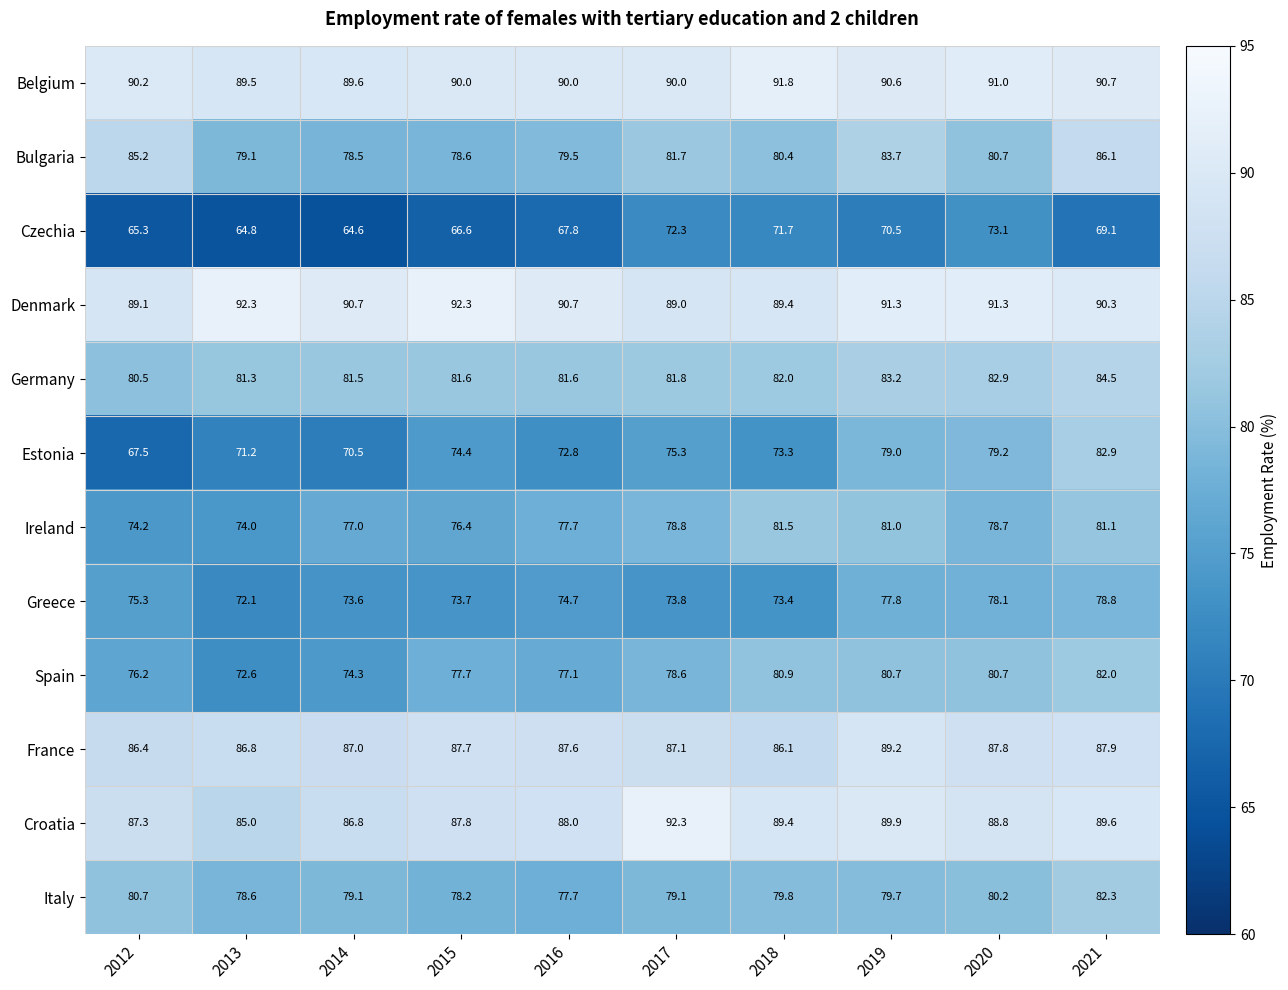

How many data points does each series have?

10